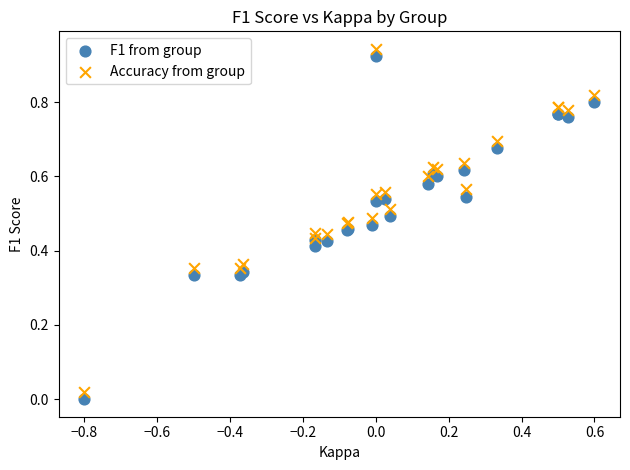

What is the X range (max minus min) for the scatter plot?

1.4